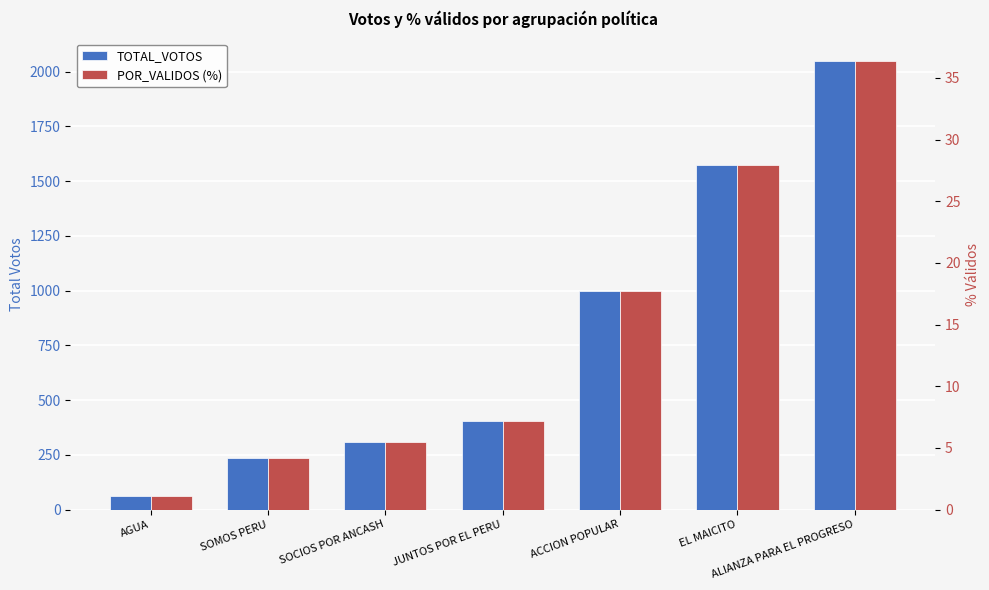

Reading left to right, list all the values displayed in this chart.

TOTAL_VOTOS: 61.0	235.0	310.0	406.0	1000.0	1571.0	2048.0
POR_VALIDOS (%): 1.1	4.2	5.5	7.2	17.8	27.9	36.4